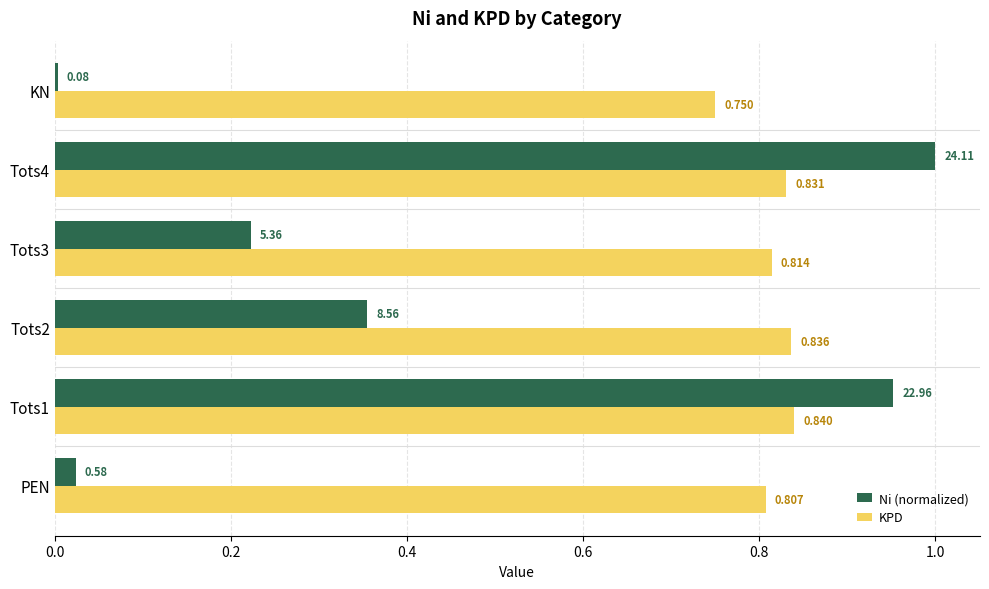

Where is Ni (normalized) nearest to the value 0?

KN